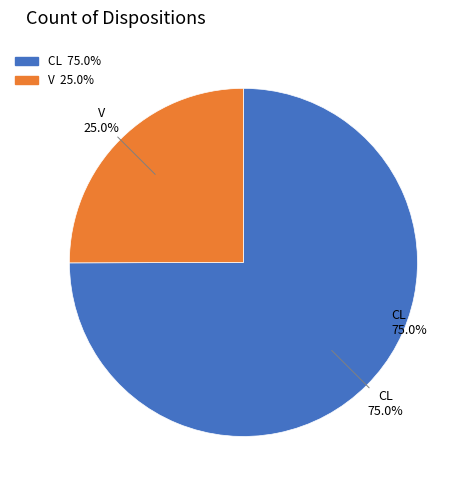

To the nearest percent, what is the difference between the largest and smallest slice percentages?

50%